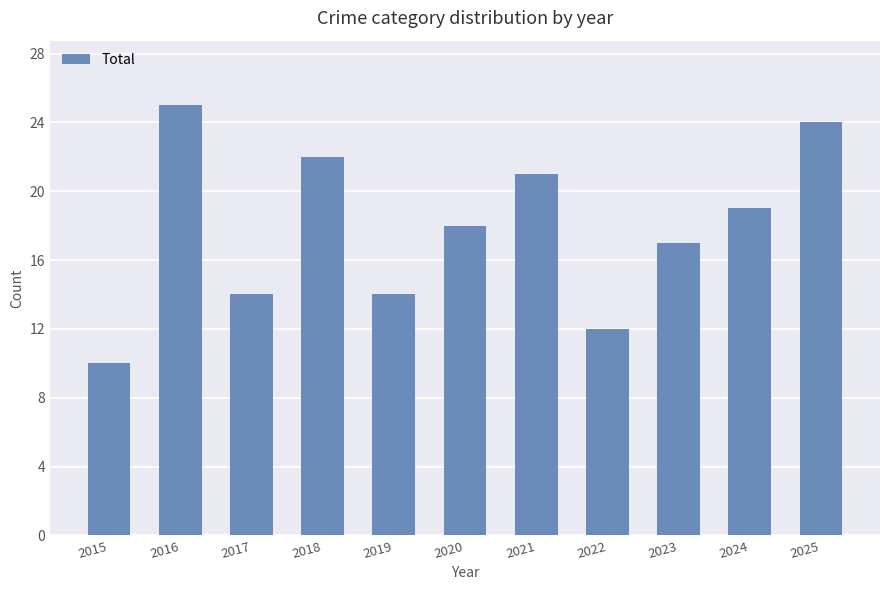

What is the change in value from 2023 to 2025?

+7